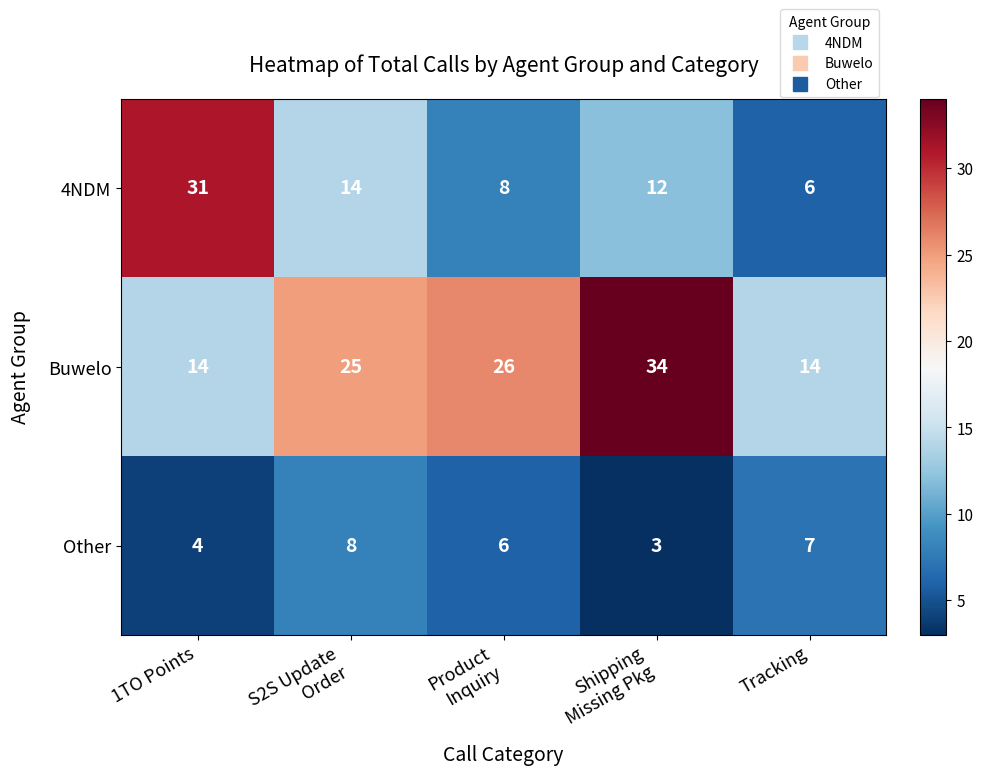

Which series has the largest total across all categories?

Buwelo